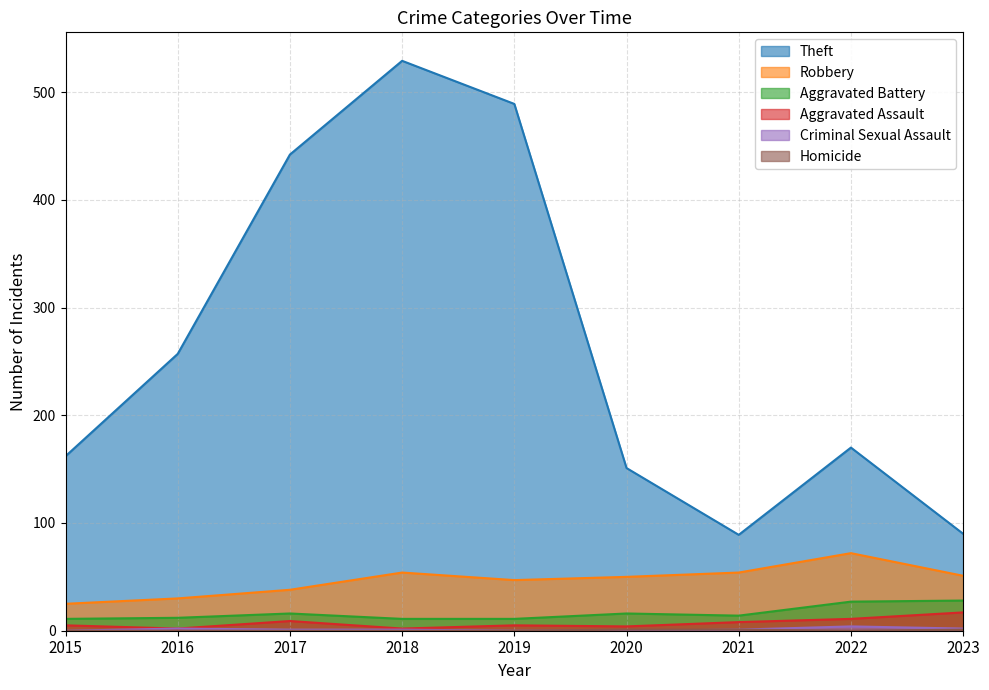

Is it true that Theft equals 529 at 2018?

True